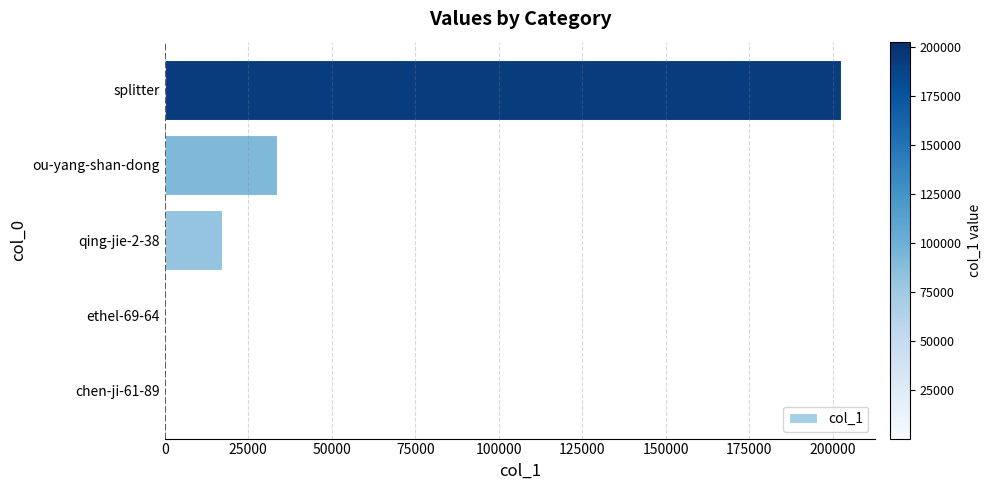

How many categories are shown in the chart?

5